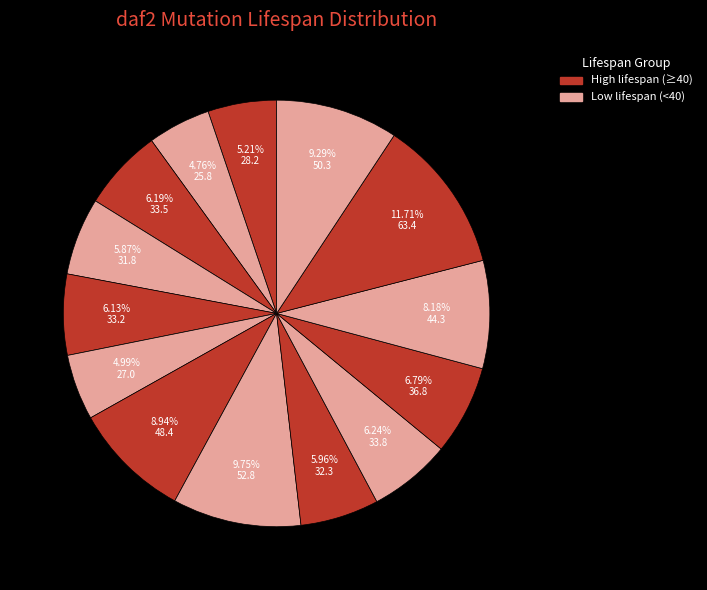

Does any single category account for the majority?

No